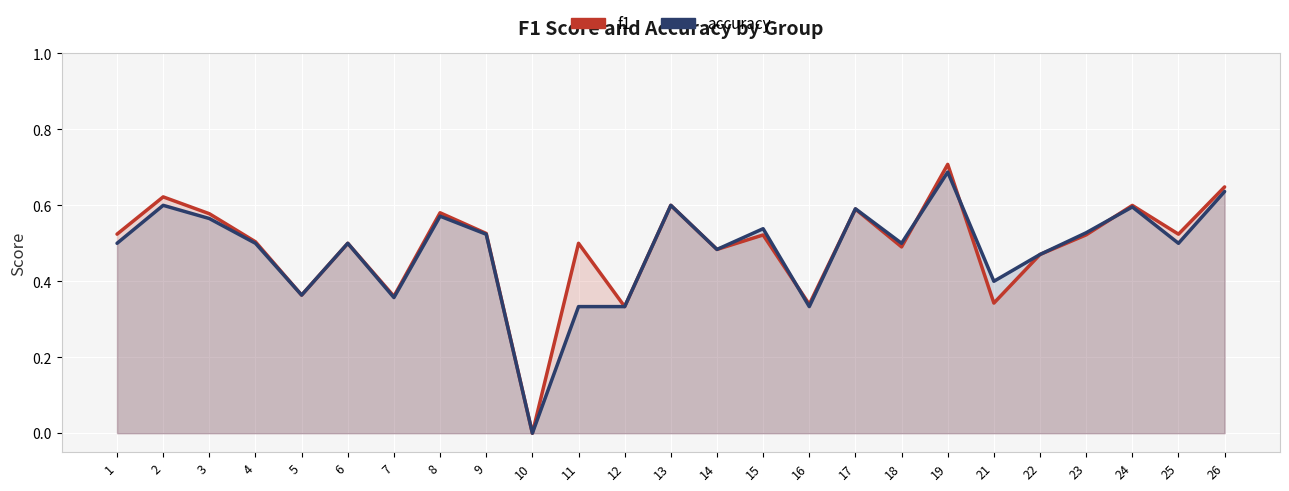

What is the total value across all series at 6?

1.0